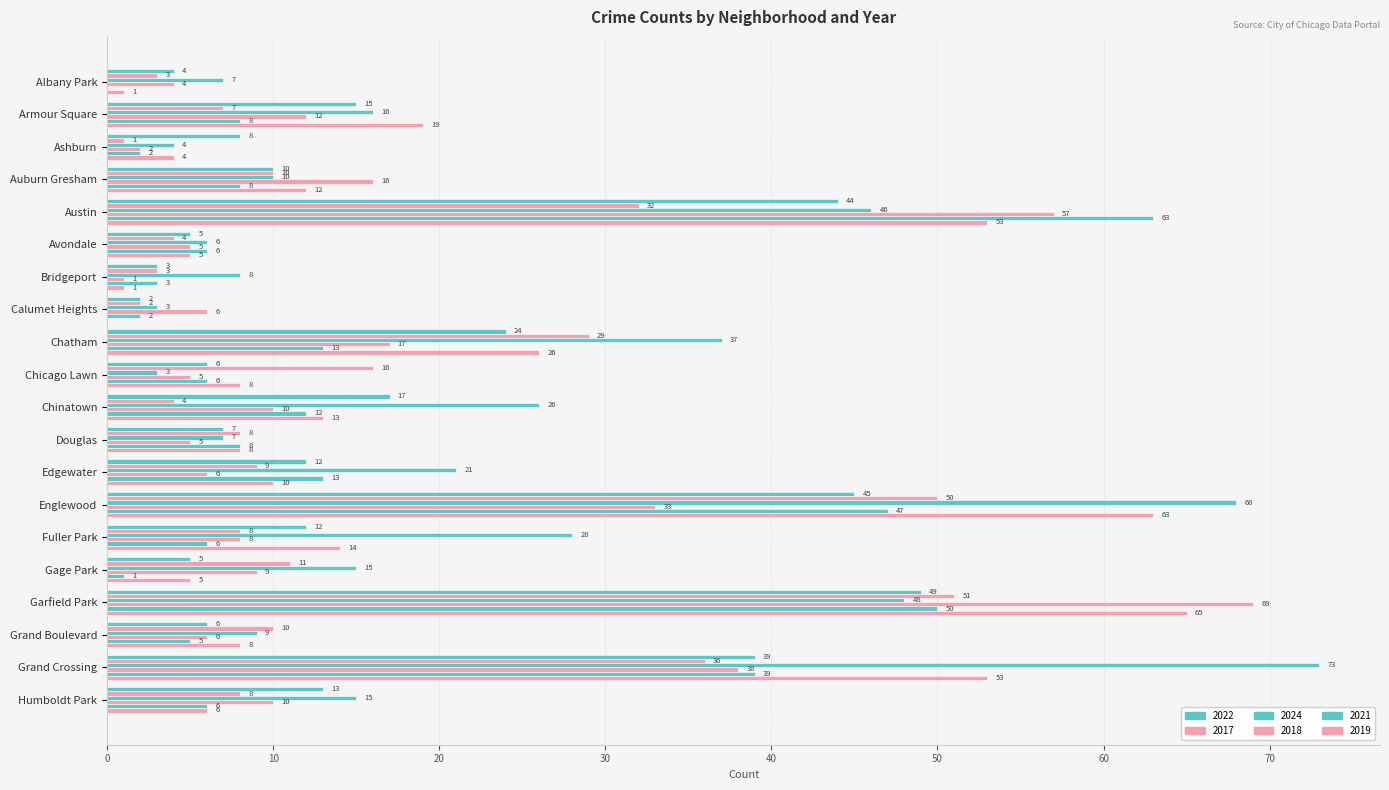

What is the total value across all series at Ashburn?

21